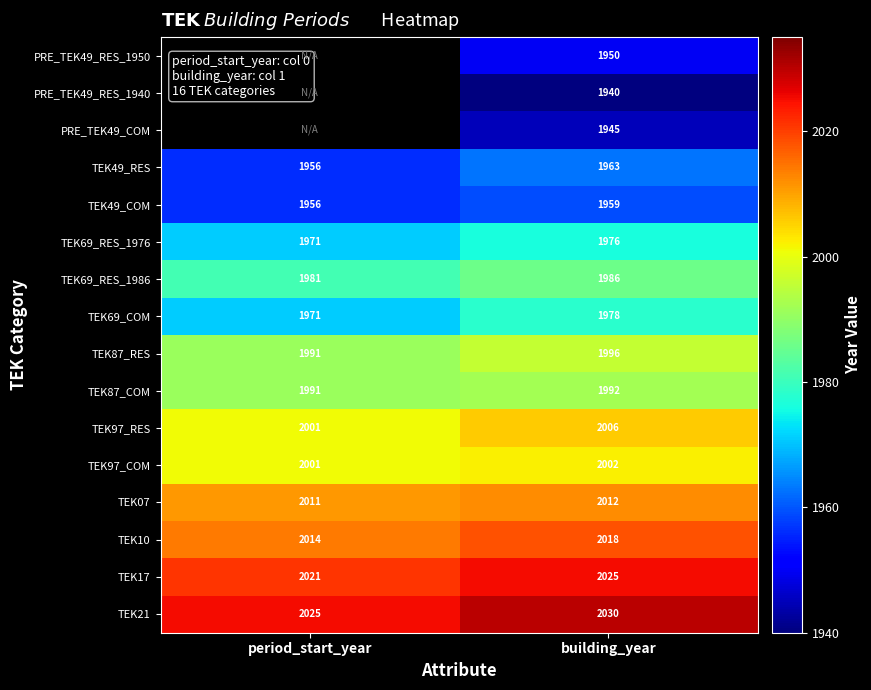

Which category has the highest value across all series?

building_year